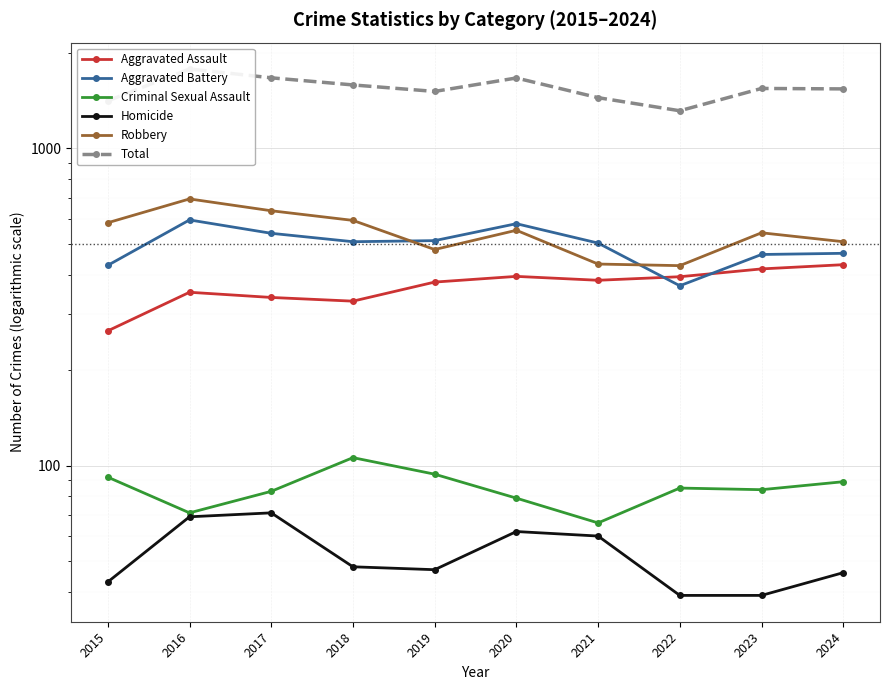

List the series in order of their peak value, lowest first.

Homicide, Criminal Sexual Assault, Aggravated Assault, Aggravated Battery, Robbery, Total